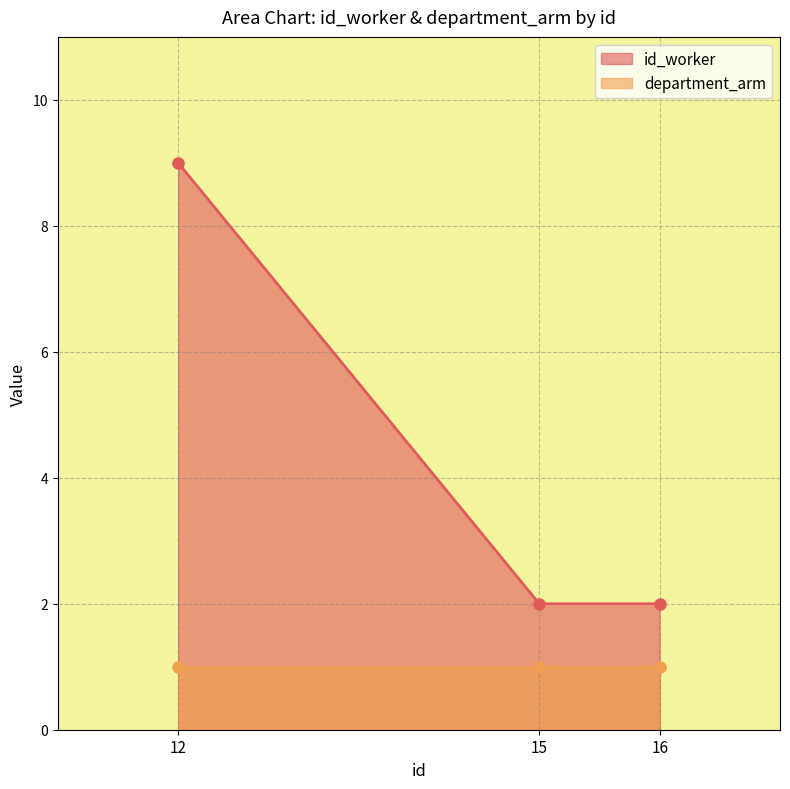

What is the change in value from 12 to 15?

-7